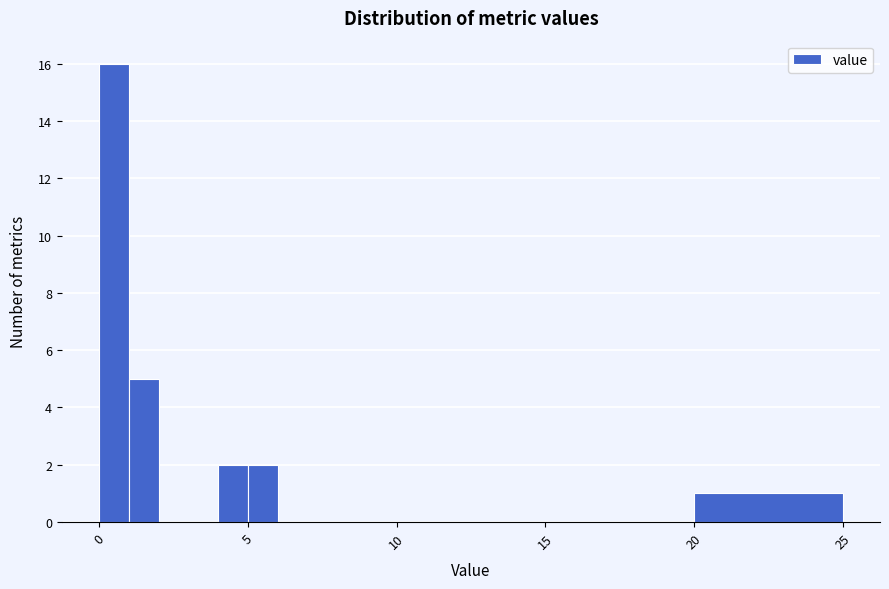

Read against the x-axis, roughly where is the centre of the tallest bar?

0.5